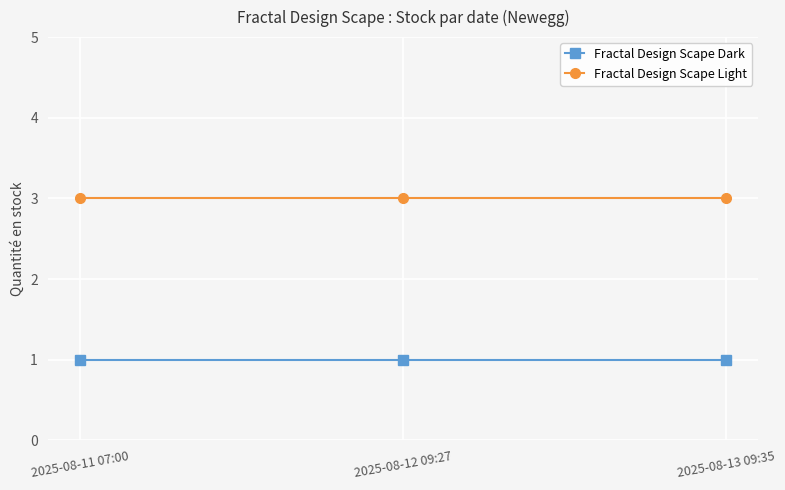

What is the label of the 2nd point from the right?

2025-08-12 09:27